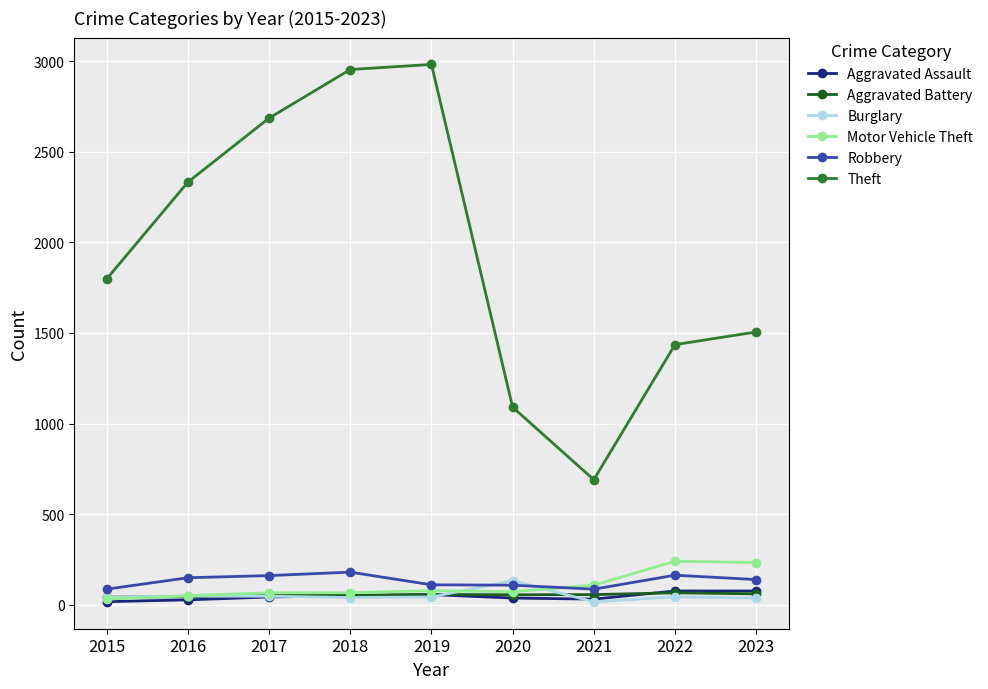

Where does the Robbery series first go above 139?

2016